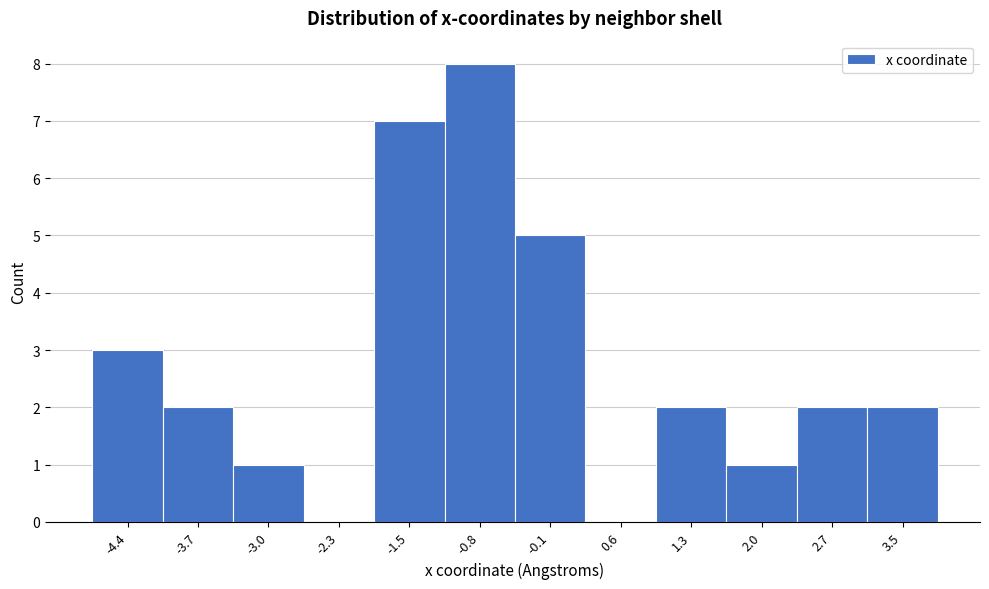

Reading left to right, transcribe all the data shown in this chart.

-4.4=3	-3.7=2	-3.0=1	-2.3=0	-1.5=7	-0.8=8	-0.1=5	0.6=0	1.3=2	2.0=1	2.7=2	3.5=2